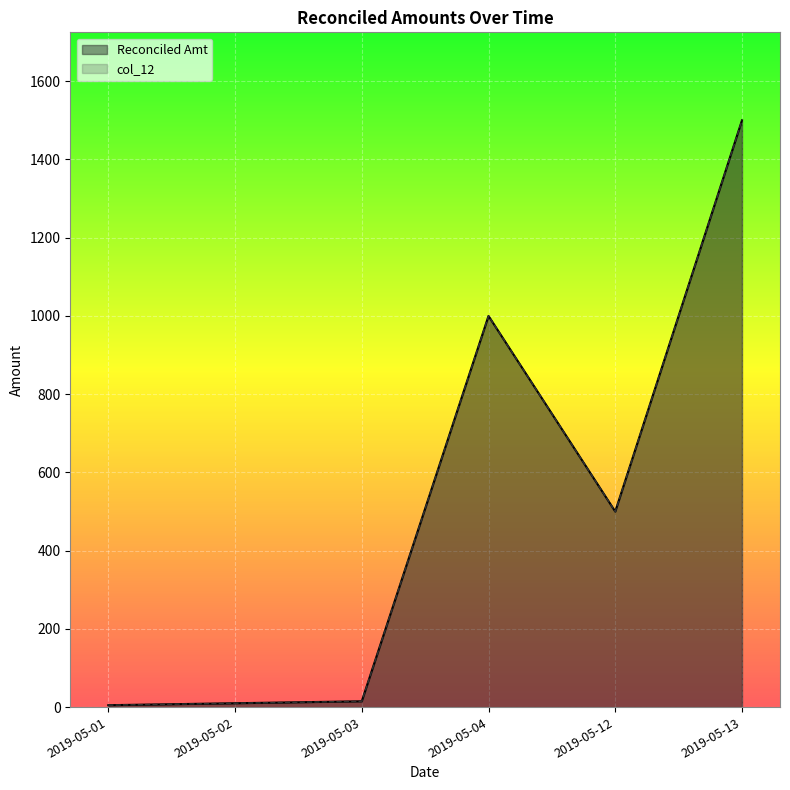

Reading left to right, extract all data points from this chart.

Reconciled Amt: 5	10	15	1000	500	1500
col_12: 5	10	15	1000	500	1500